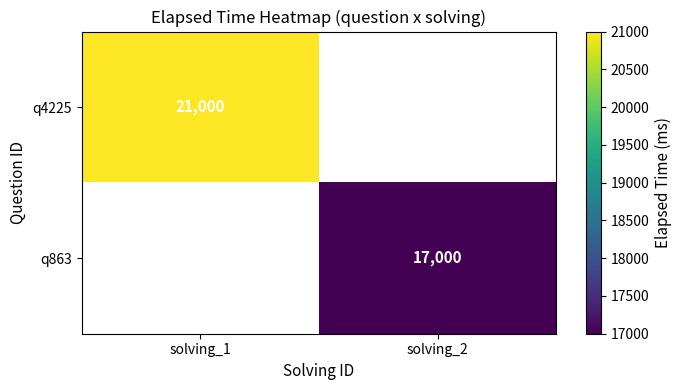

Which has a higher value, solving_2 or solving_1?

solving_1